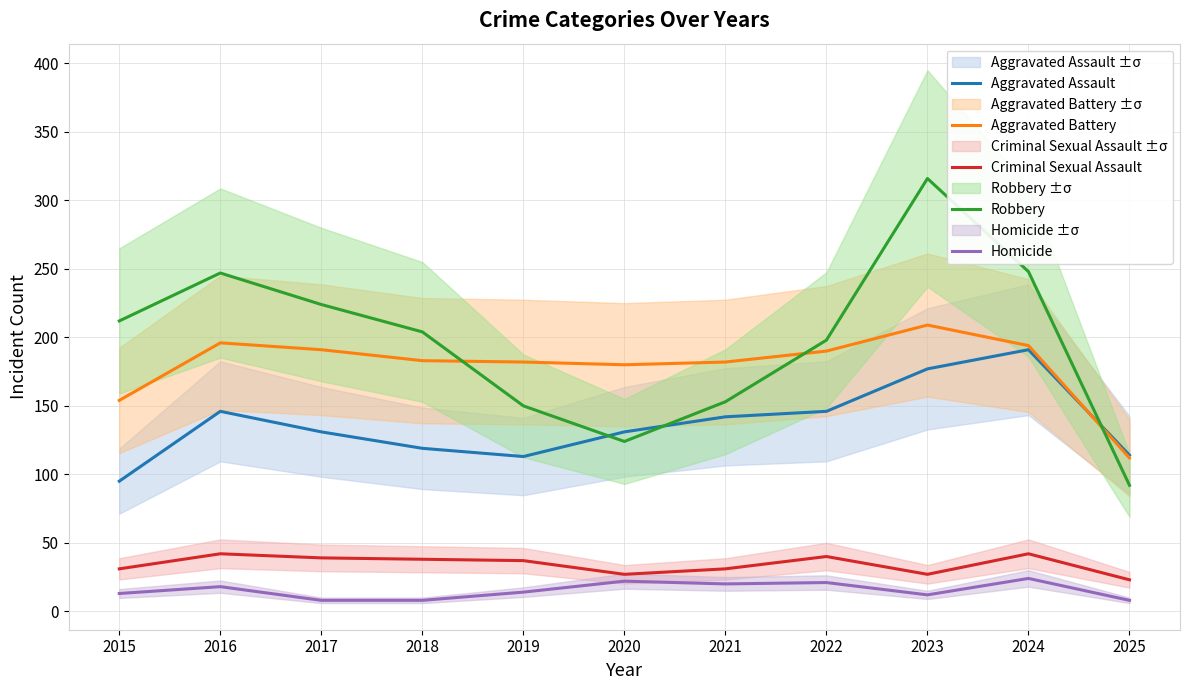

At which label does Aggravated Battery first exceed 183?

2016